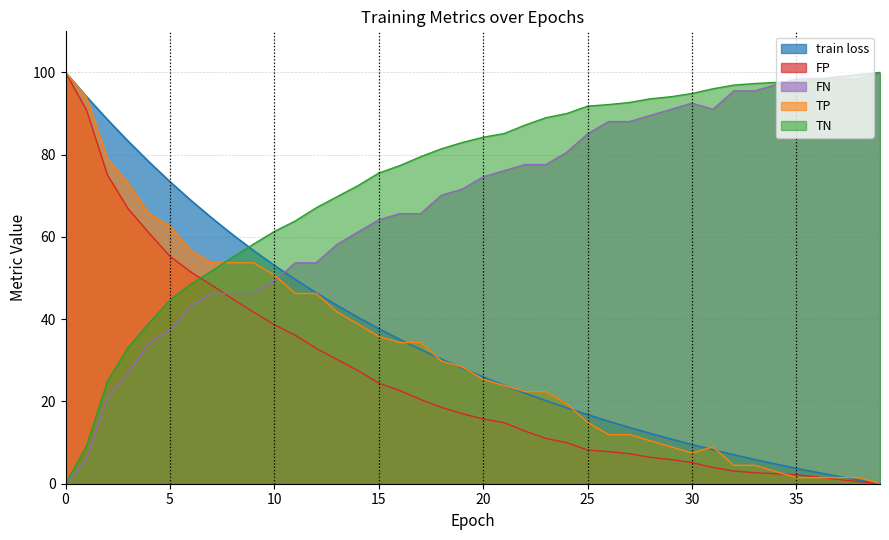

Is it true that FN equals 2.2 at 29?

False